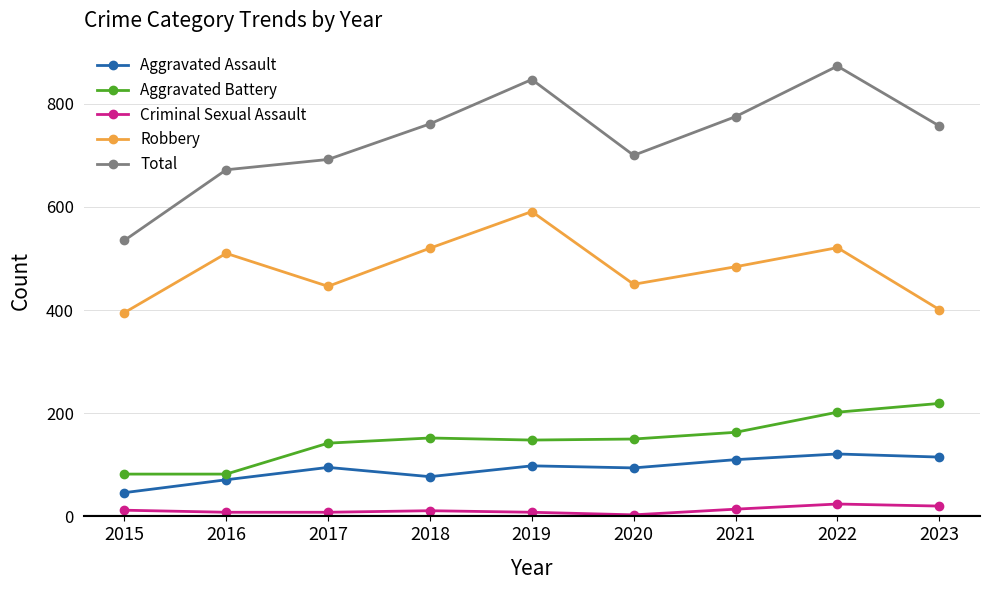

Which series changed the most between 2016 and 2019?

Total